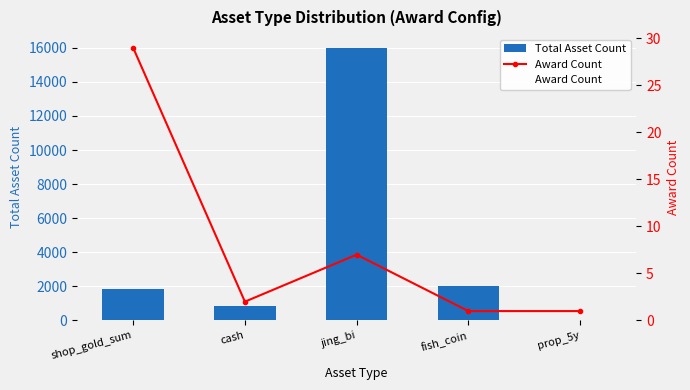

List the series in order of their overall mean, lowest first.

Award Count, Total Asset Count